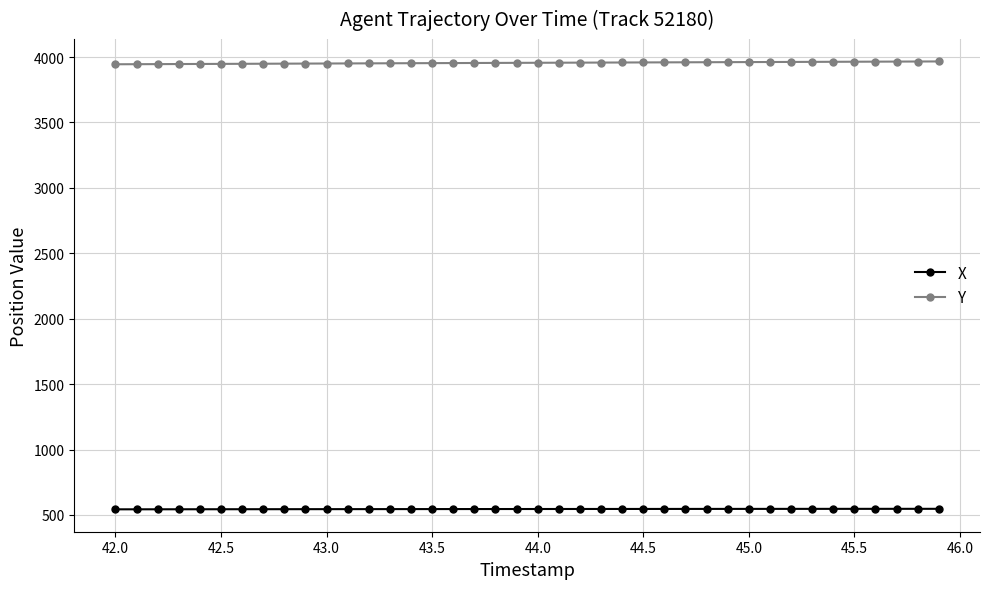

What is the average value of the X series?

545.5